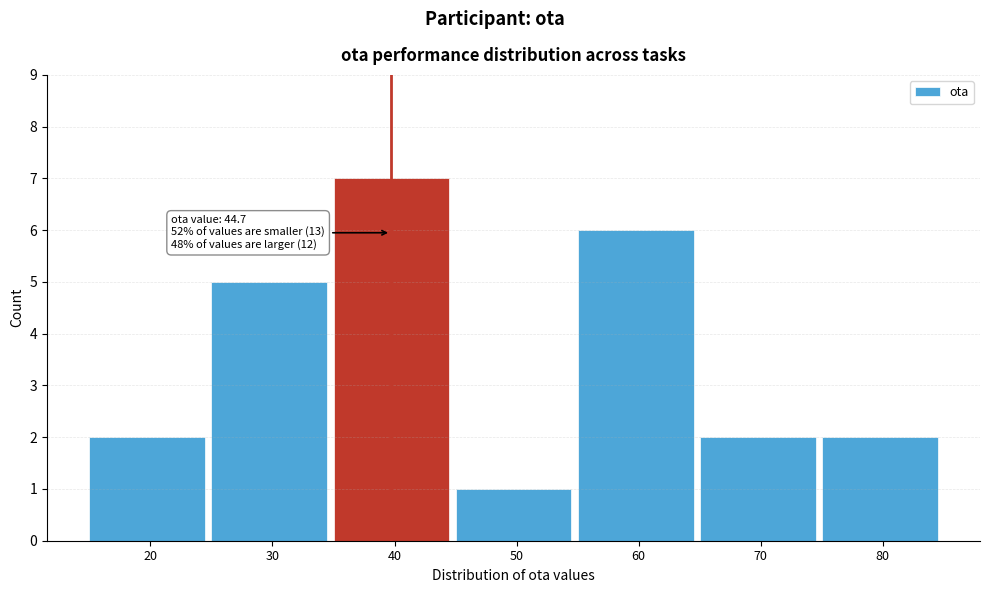

Reading right to left, extract all data points from this chart.

80=2	70=2	60=6	50=1	40=7	30=5	20=2